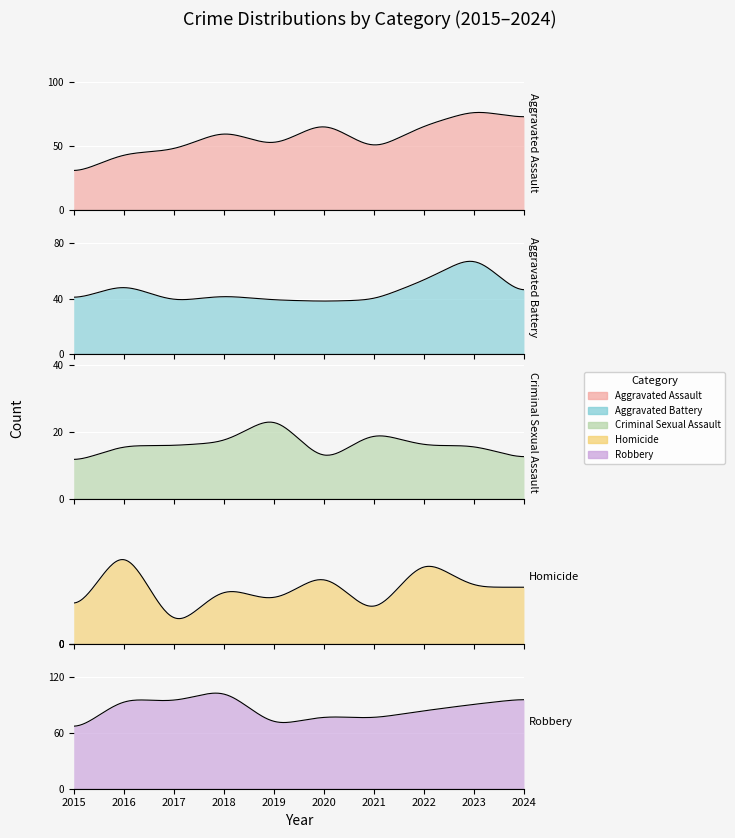

What is the difference between the Aggravated Battery values at 2021 and 2020?

1